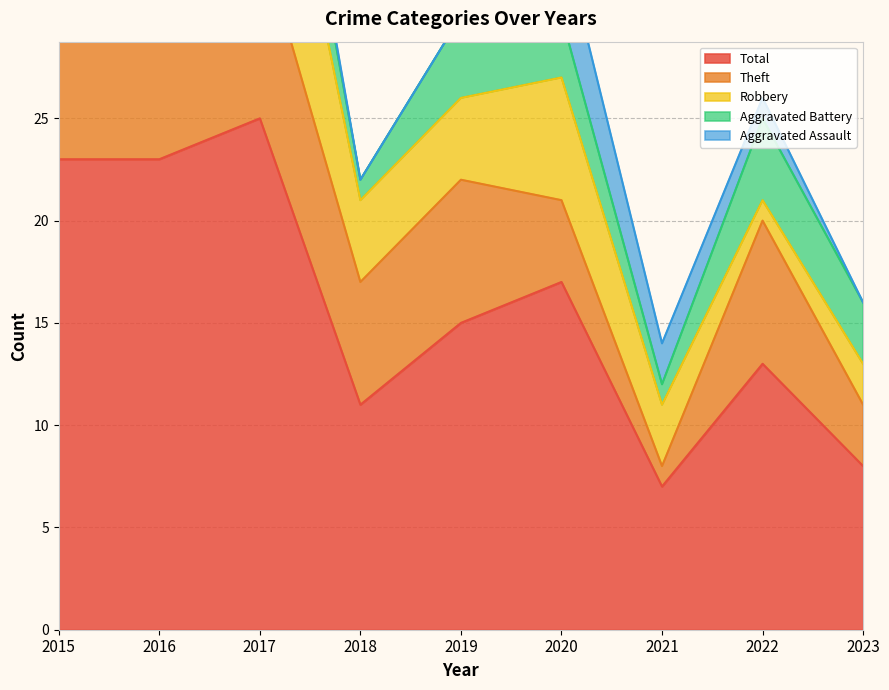

How many interior local valleys does the Robbery series have?

2